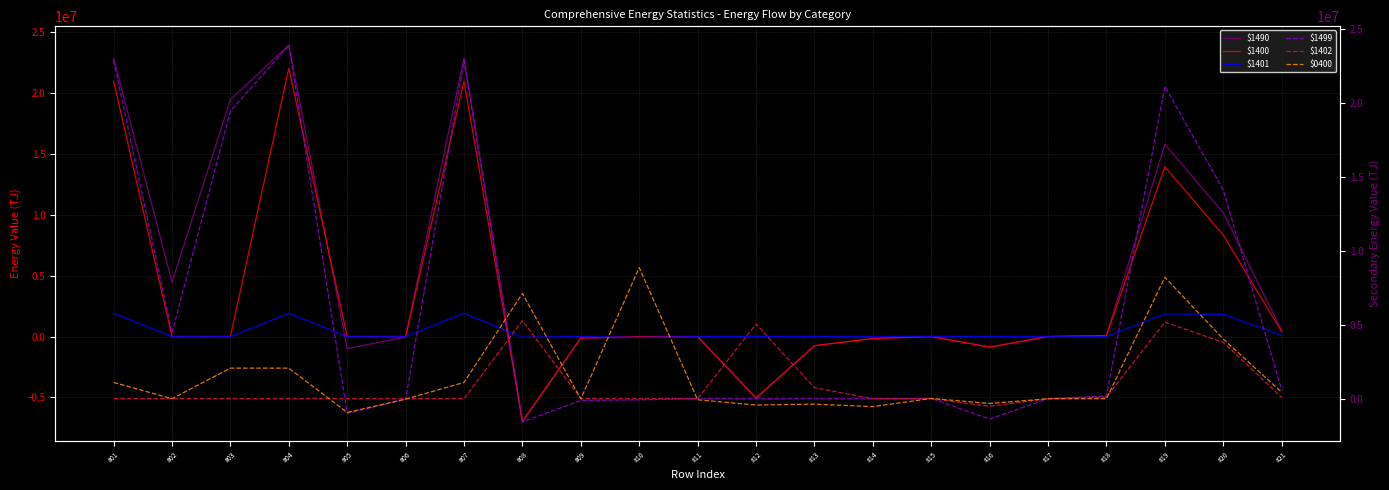

In $0400, how many points are lower than both neighbors (excluding endpoints)?

6